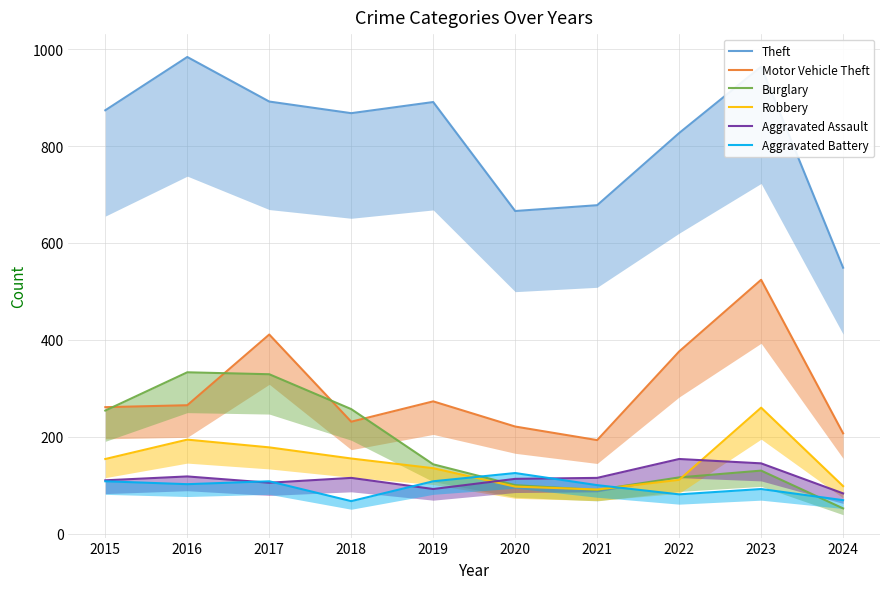

What is the average value of the Aggravated Assault series?

115